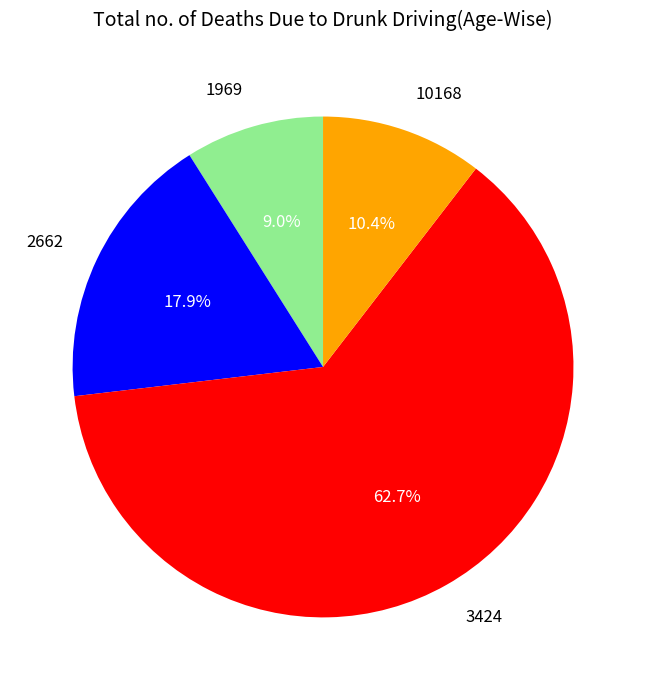

Which has a higher value, 2662 or 1969?

2662